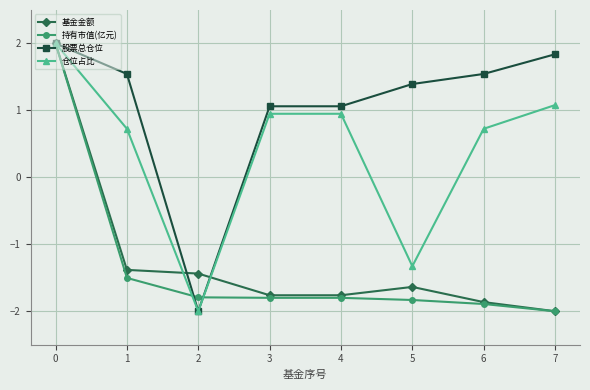

Is it true that 基金金额 equals -1.8 at 4?

True